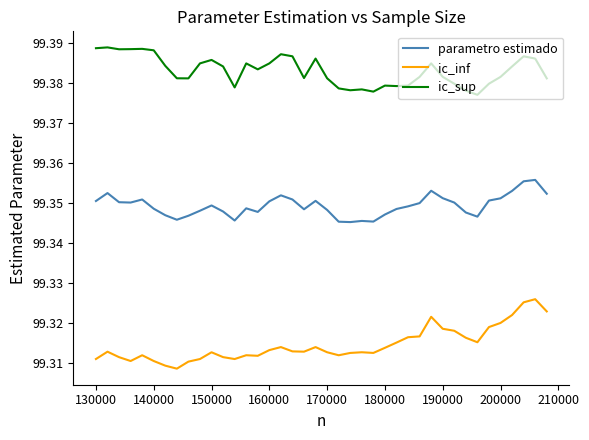

True or false: parametro estimado and ic_sup intersect in this chart.

False